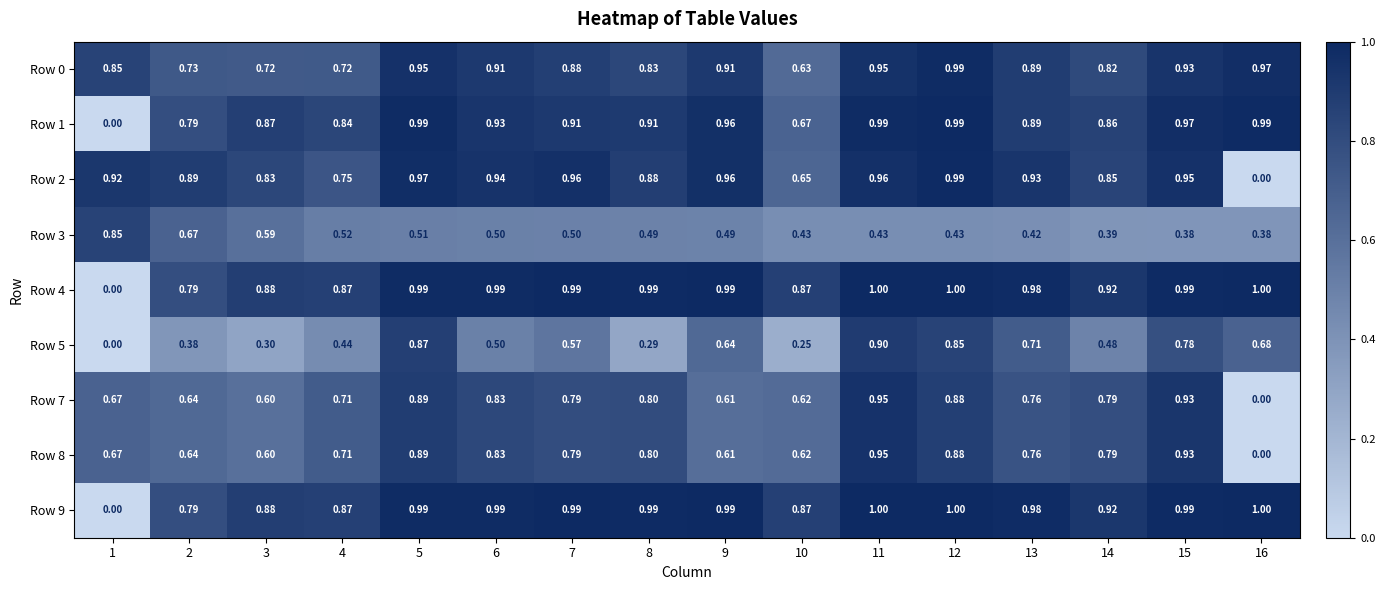

Reading left to right, what are all the values shown in this chart?

Row 0: 1=0.8	2=0.7	3=0.7	4=0.7	5=0.9	6=0.9	7=0.9	8=0.8	9=0.9	10=0.6	11=0.9	12=1.0	13=0.9	14=0.8	15=0.9	16=1.0
Row 1: 1=0.0	2=0.8	3=0.9	4=0.8	5=1.0	6=0.9	7=0.9	8=0.9	9=1.0	10=0.7	11=1.0	12=1.0	13=0.9	14=0.9	15=1.0	16=1.0
Row 2: 1=0.9	2=0.9	3=0.8	4=0.8	5=1.0	6=0.9	7=1.0	8=0.9	9=1.0	10=0.7	11=1.0	12=1.0	13=0.9	14=0.8	15=0.9	16=0.0
Row 3: 1=0.8	2=0.7	3=0.6	4=0.5	5=0.5	6=0.5	7=0.5	8=0.5	9=0.5	10=0.4	11=0.4	12=0.4	13=0.4	14=0.4	15=0.4	16=0.4
Row 4: 1=0.0	2=0.8	3=0.9	4=0.9	5=1.0	6=1.0	7=1.0	8=1.0	9=1.0	10=0.9	11=1.0	12=1.0	13=1.0	14=0.9	15=1.0	16=1.0
Row 5: 1=0.0	2=0.4	3=0.3	4=0.4	5=0.9	6=0.5	7=0.6	8=0.3	9=0.6	10=0.2	11=0.9	12=0.8	13=0.7	14=0.5	15=0.8	16=0.7
Row 7: 1=0.7	2=0.6	3=0.6	4=0.7	5=0.9	6=0.8	7=0.8	8=0.8	9=0.6	10=0.6	11=0.9	12=0.9	13=0.8	14=0.8	15=0.9	16=0.0
Row 8: 1=0.7	2=0.6	3=0.6	4=0.7	5=0.9	6=0.8	7=0.8	8=0.8	9=0.6	10=0.6	11=0.9	12=0.9	13=0.8	14=0.8	15=0.9	16=0.0
Row 9: 1=0.0	2=0.8	3=0.9	4=0.9	5=1.0	6=1.0	7=1.0	8=1.0	9=1.0	10=0.9	11=1.0	12=1.0	13=1.0	14=0.9	15=1.0	16=1.0